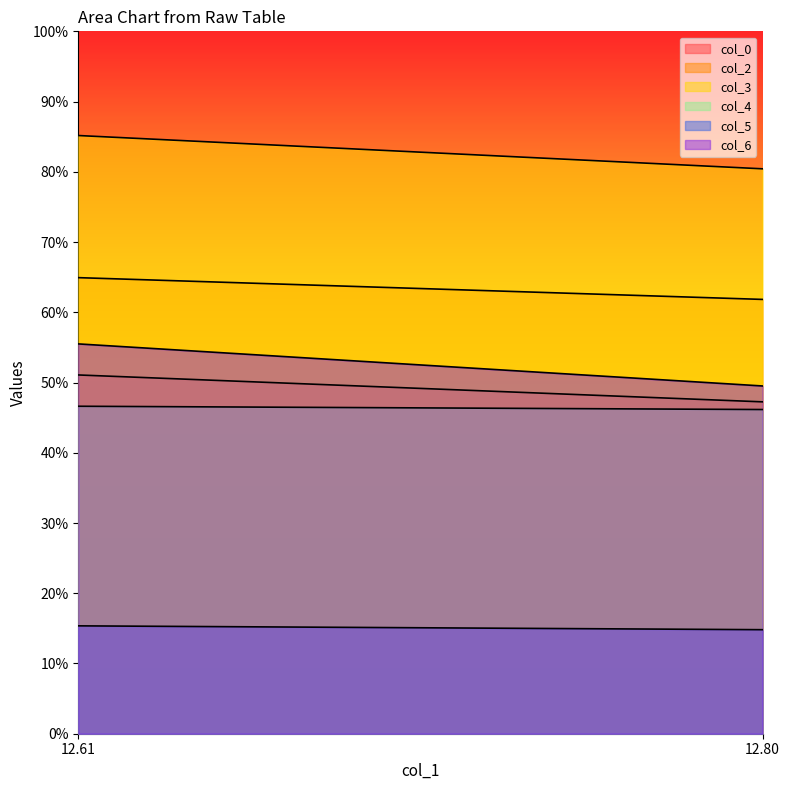

What are all the series names shown in the legend?

col_0, col_2, col_3, col_4, col_5, col_6